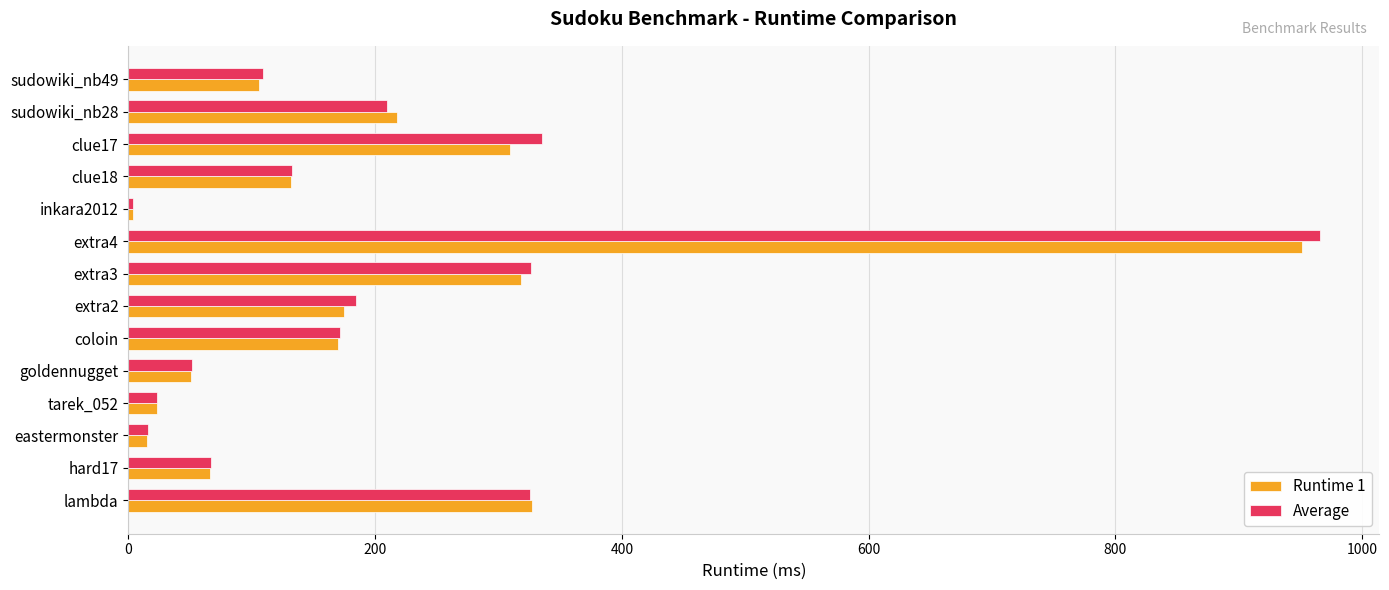

What is the total value across all series at goldennugget?

102.7